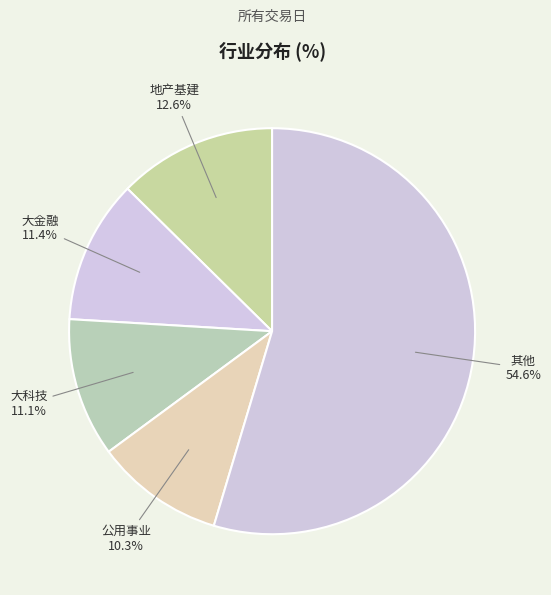

What is the largest slice in the pie chart?

其他